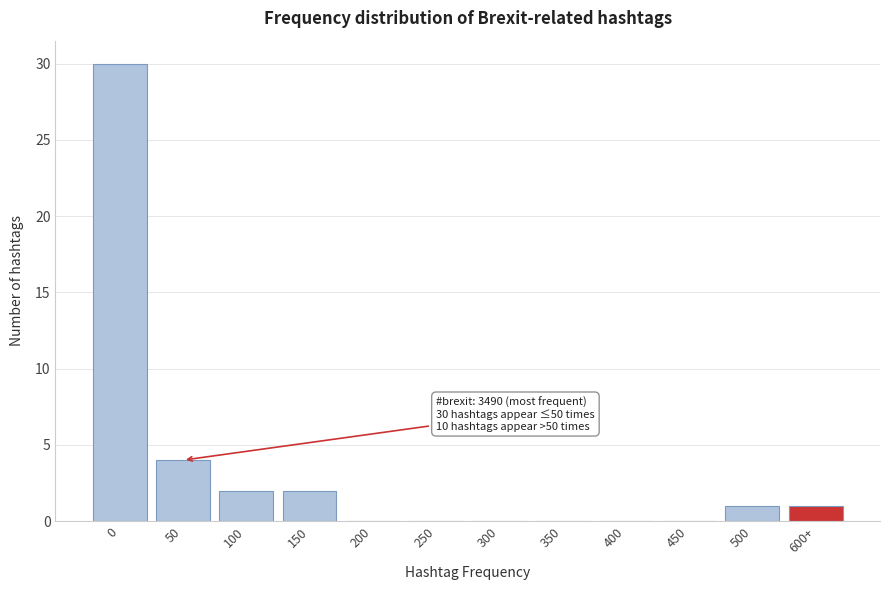

Reading right to left, extract all data points from this chart.

600+=1	500=1	450=0	400=0	350=0	300=0	250=0	200=0	150=2	100=2	50=4	0=30